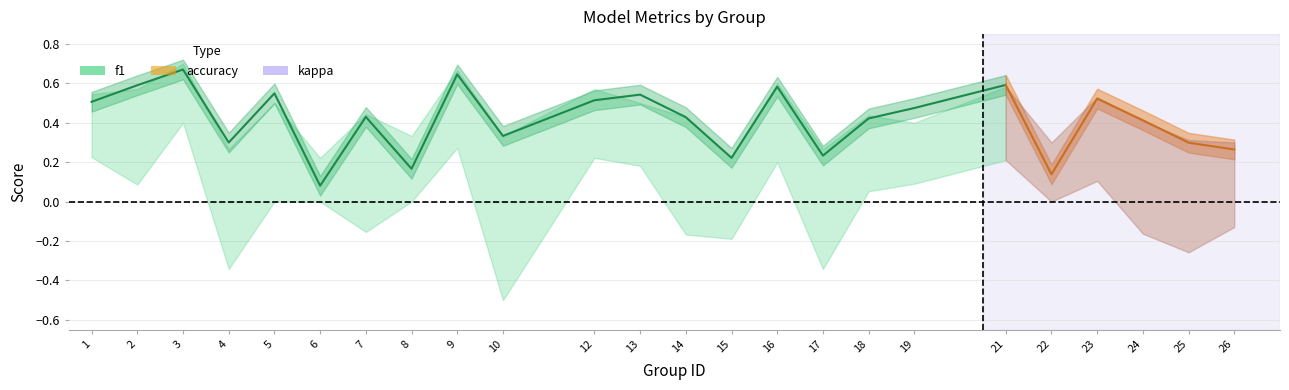

How many data points in kappa are less than 0?

9